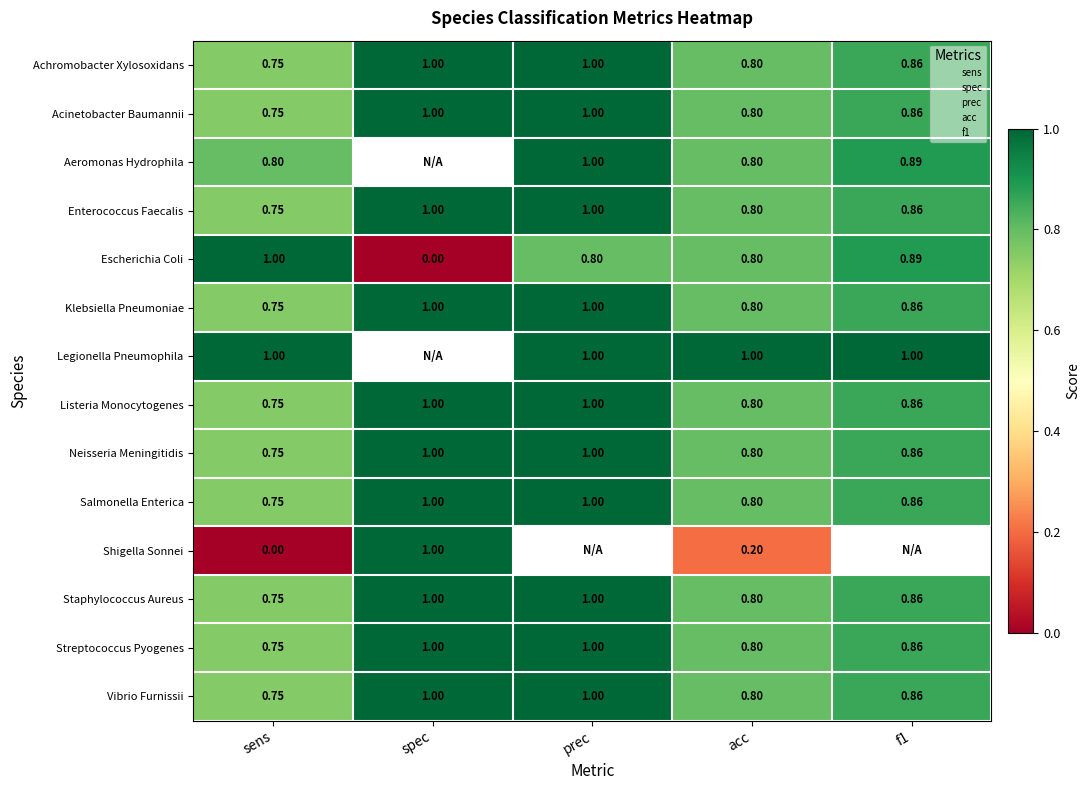

Rank the series by their maximum value, from lowest to highest.

Achromobacter Xylosoxidans, Acinetobacter Baumannii, Aeromonas Hydrophila, Enterococcus Faecalis, Escherichia Coli, Klebsiella Pneumoniae, Legionella Pneumophila, Listeria Monocytogenes, Neisseria Meningitidis, Salmonella Enterica, Shigella Sonnei, Staphylococcus Aureus, Streptococcus Pyogenes, Vibrio Furnissii